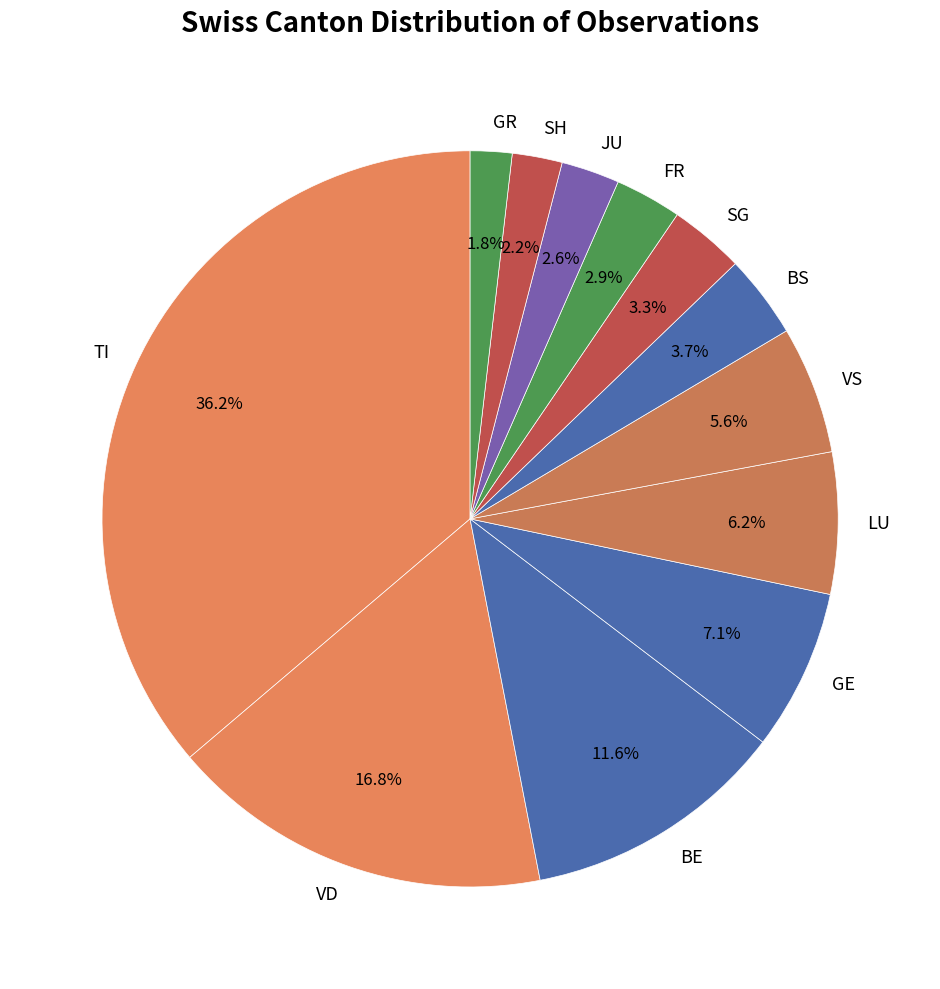

What percentage is NOT represented by BE?

88.4%